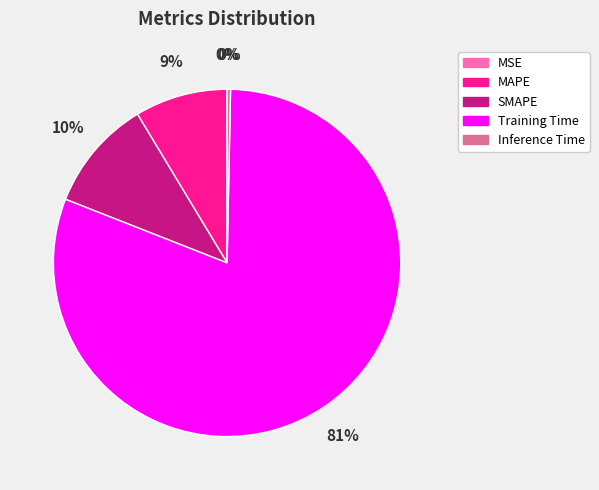

To the nearest percent, what portion does SMAPE represent?

10%